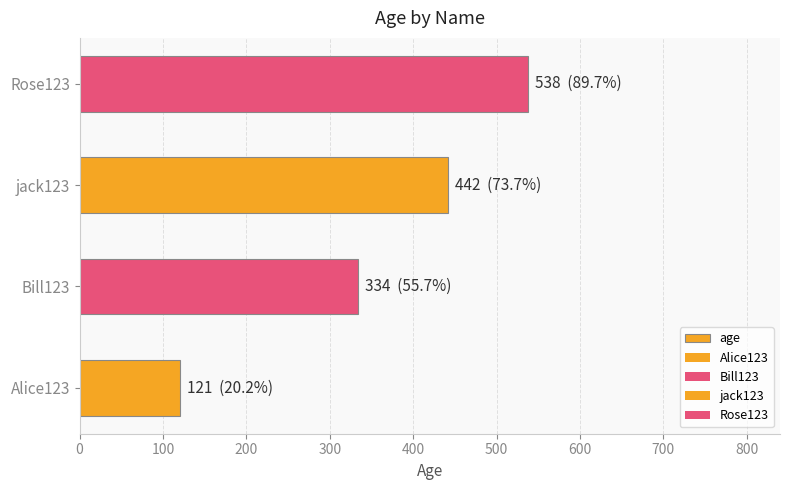

How many values are between 334 and 538?

3